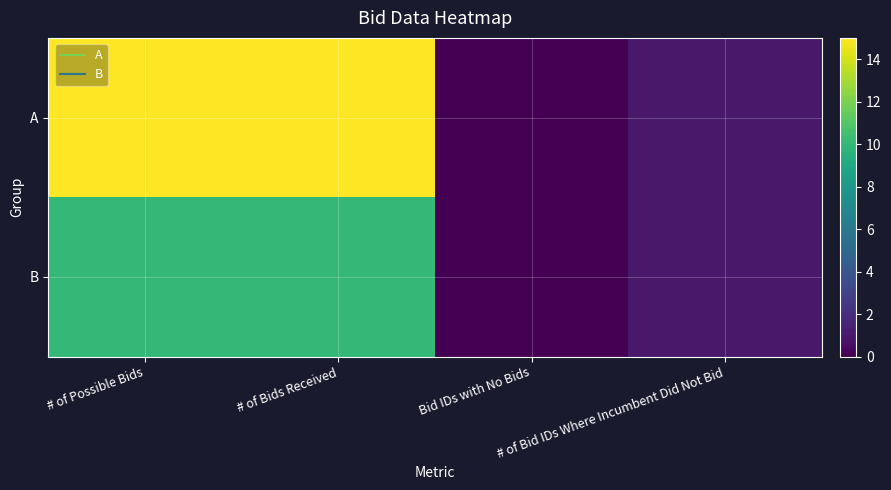

What is the total value across all series at # of Bid IDs Where Incumbent Did Not Bid?

2